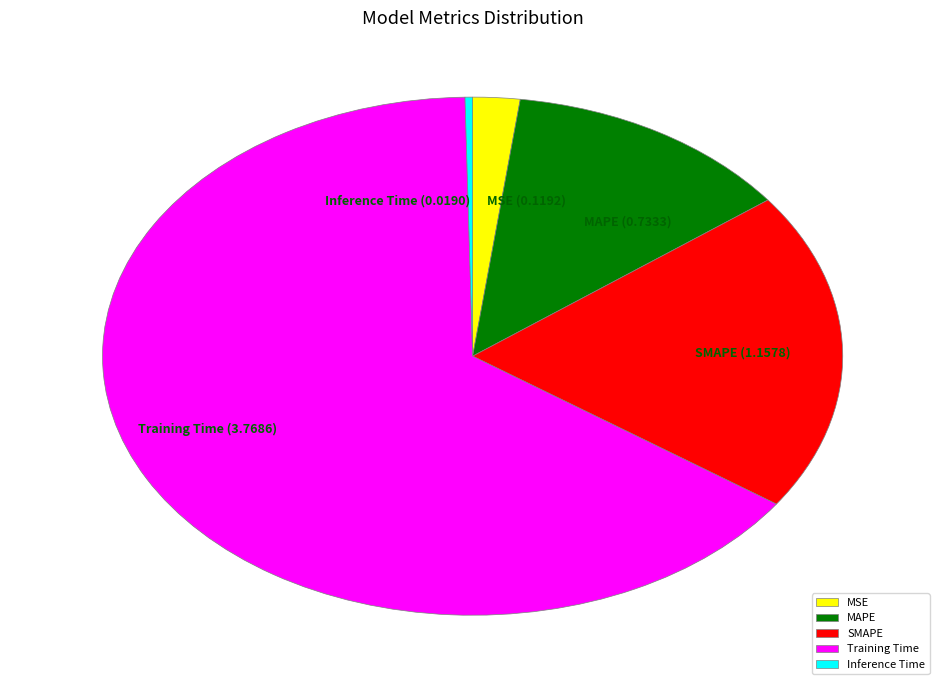

The Training Time slice represents 65% of the pie. True or false?

True